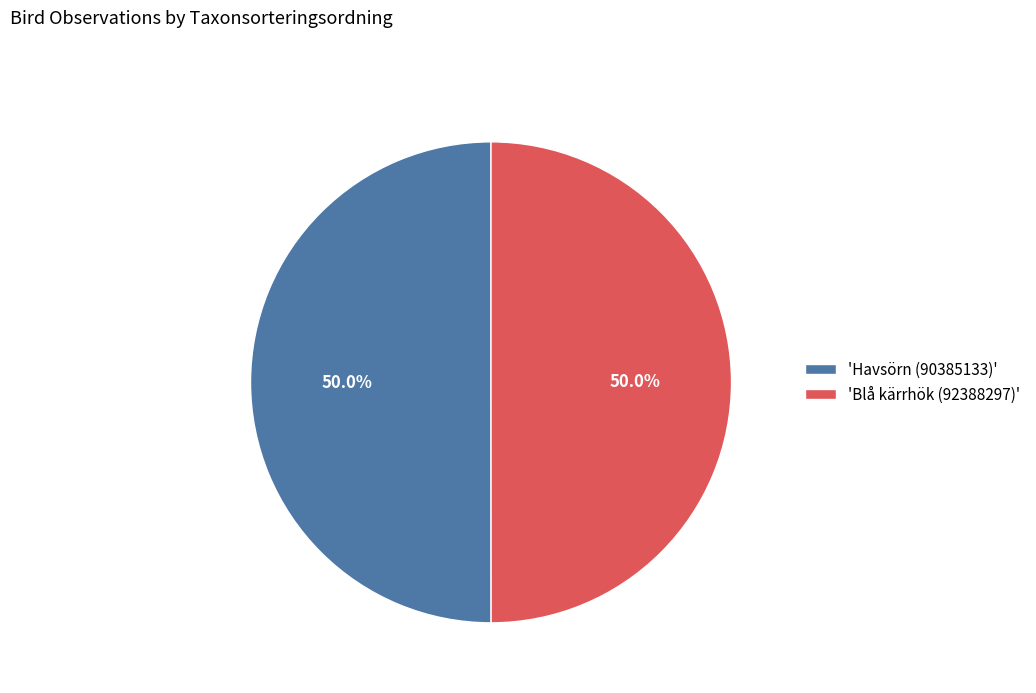

Is the sum of 'Blå kärrhök (92388297)' and 'Havsörn (90385133)' greater than half?

Yes